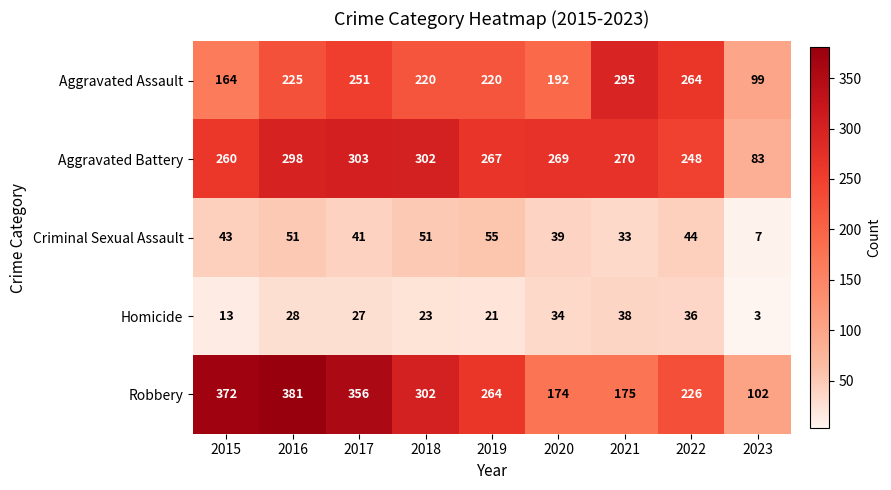

Where does the Robbery series first go above 264?

2015